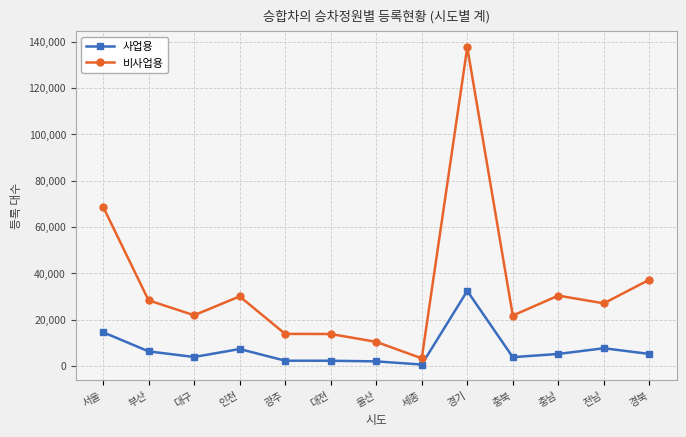

What is the difference between the maximum and minimum values in the 비사업용 series?

134289